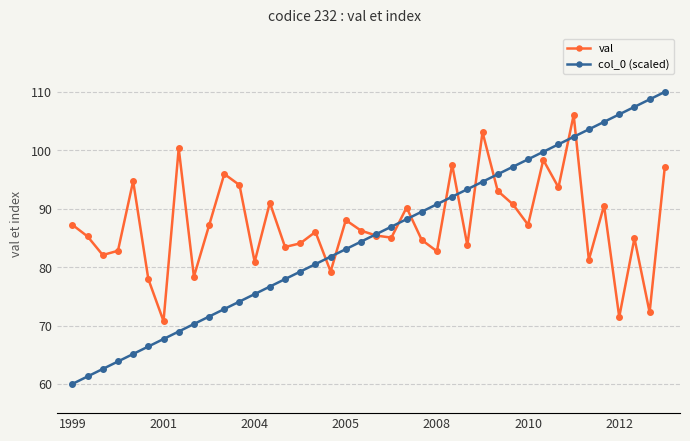

What is the maximum value shown in the chart?

110.0